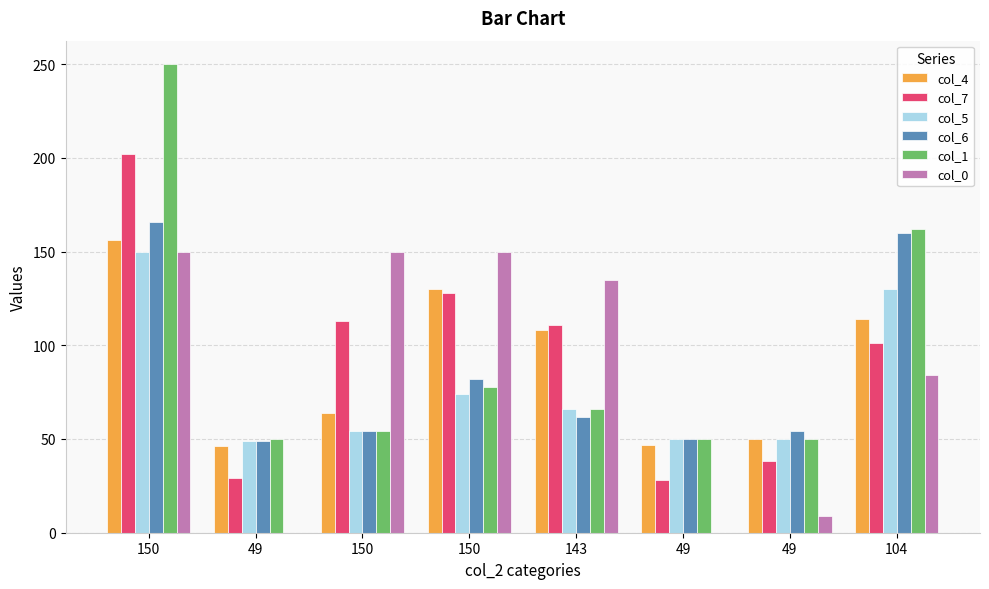

At 150, list the series in order from smallest to largest.

col_5, col_0, col_4, col_6, col_7, col_1